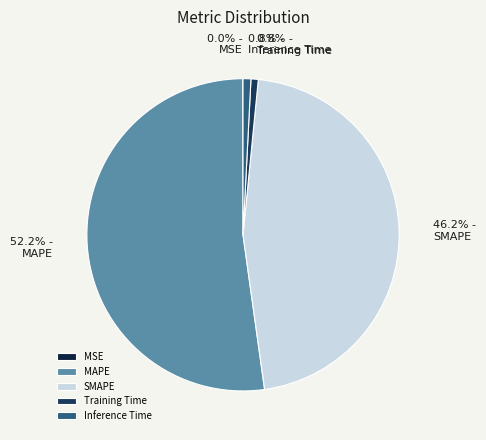

The MSE slice represents 0% of the pie. True or false?

True